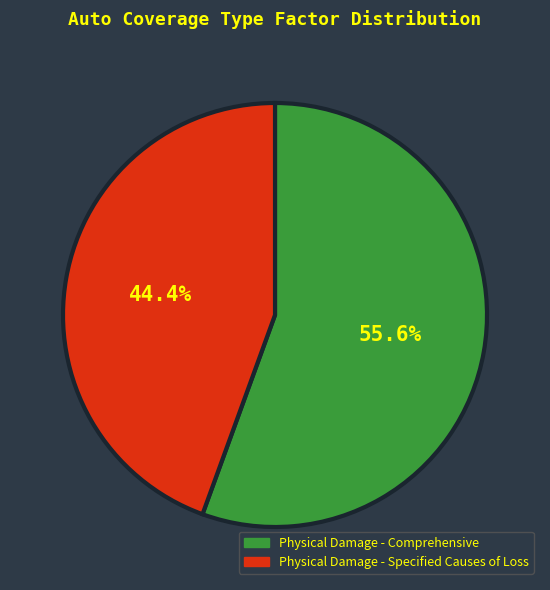

What is the largest slice in the pie chart?

Physical Damage - Comprehensive